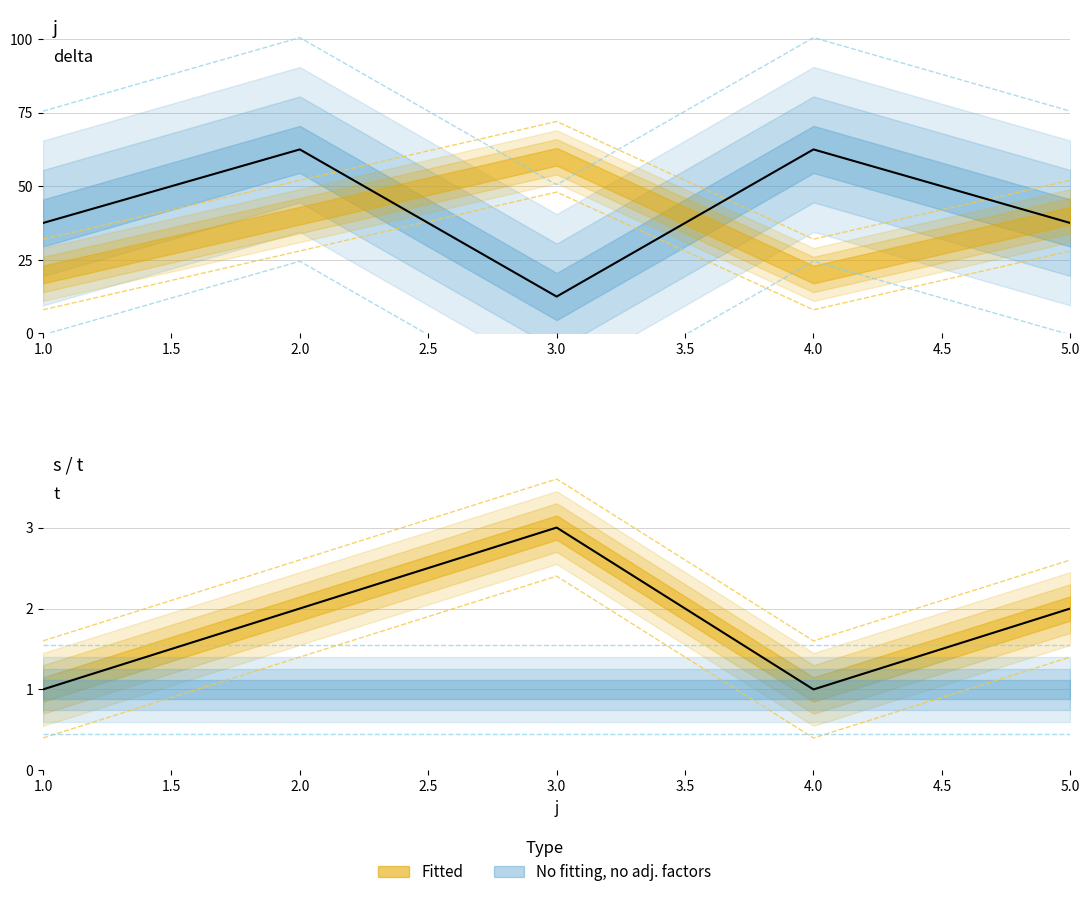

Where is the first local maximum for delta?

2